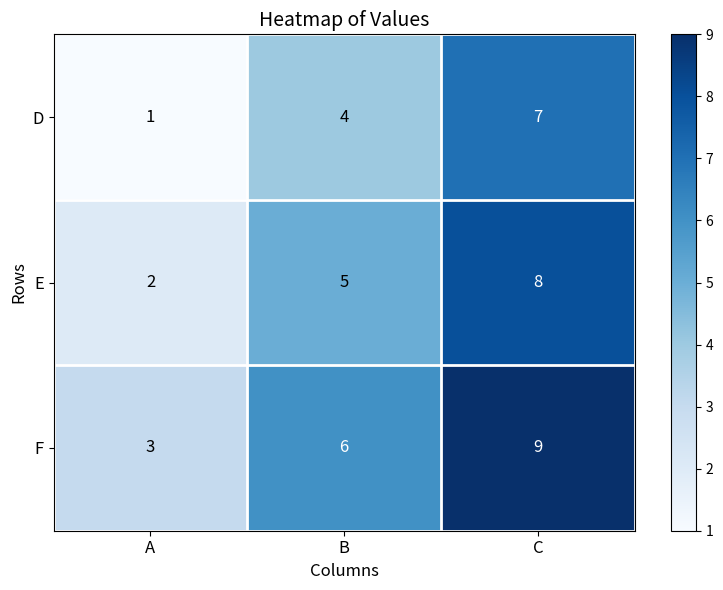

Which series has the largest total across all categories?

F